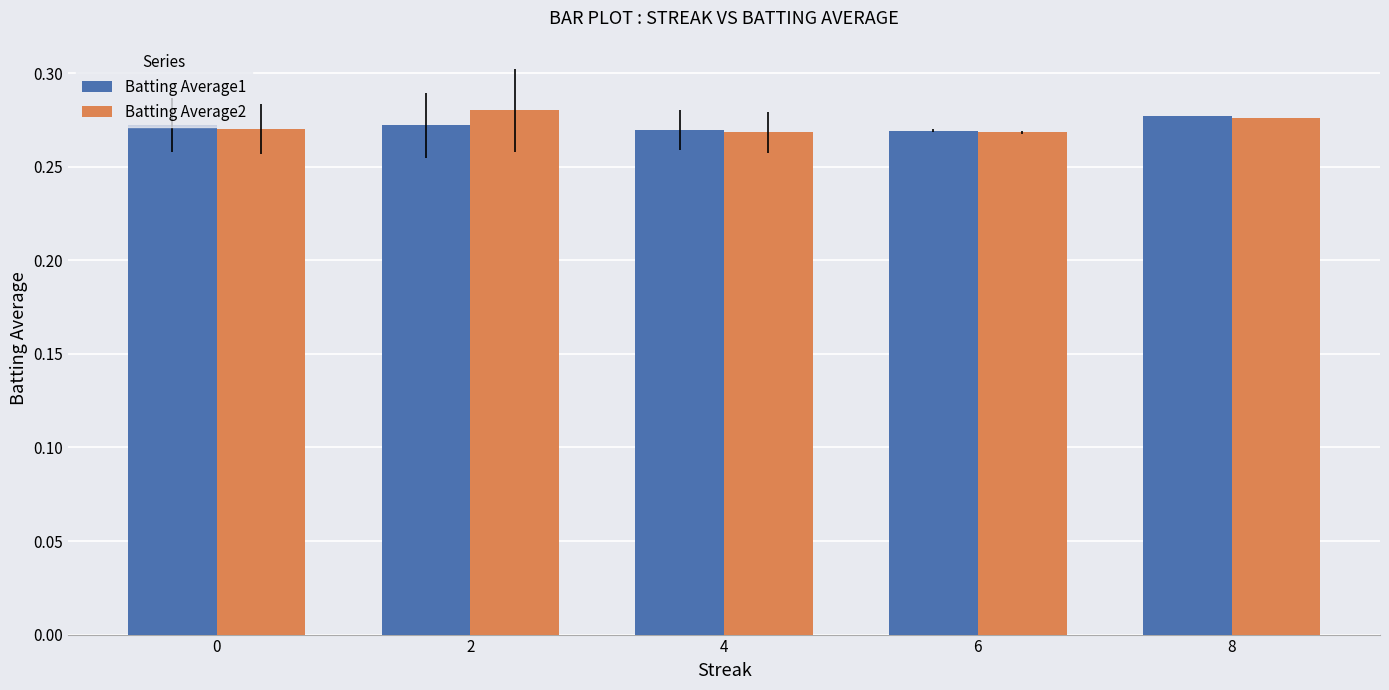

What is the sum of all Batting Average2 values?

1.4